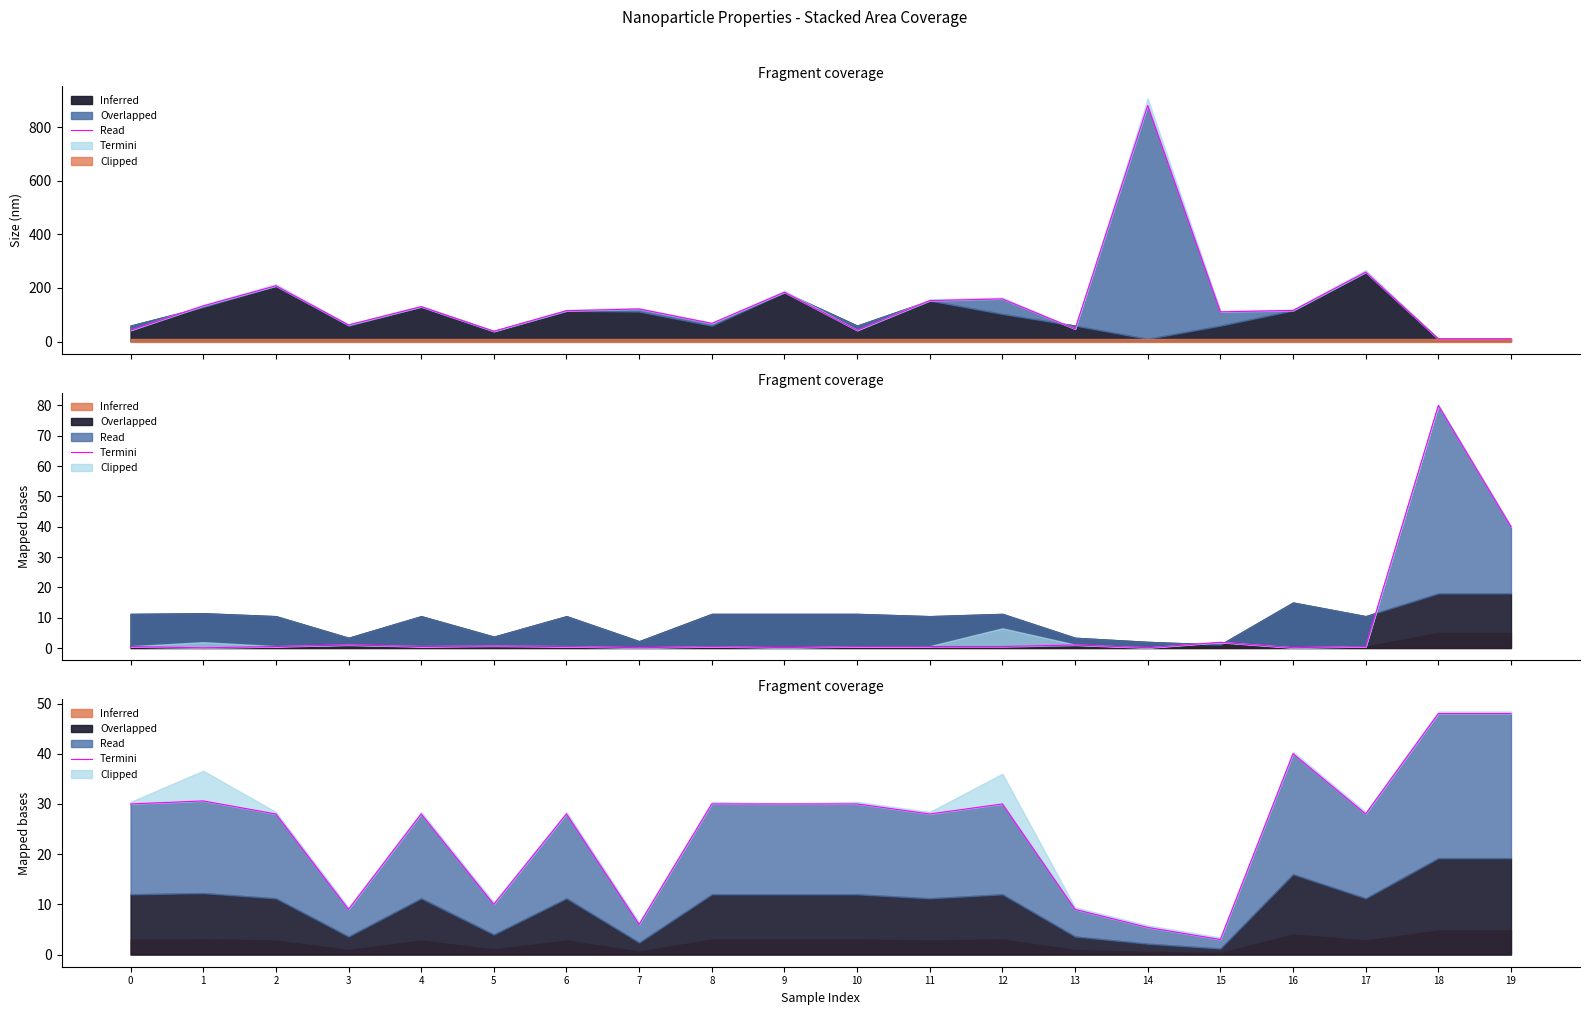

What is the value of the 18th point from the left?

28.0